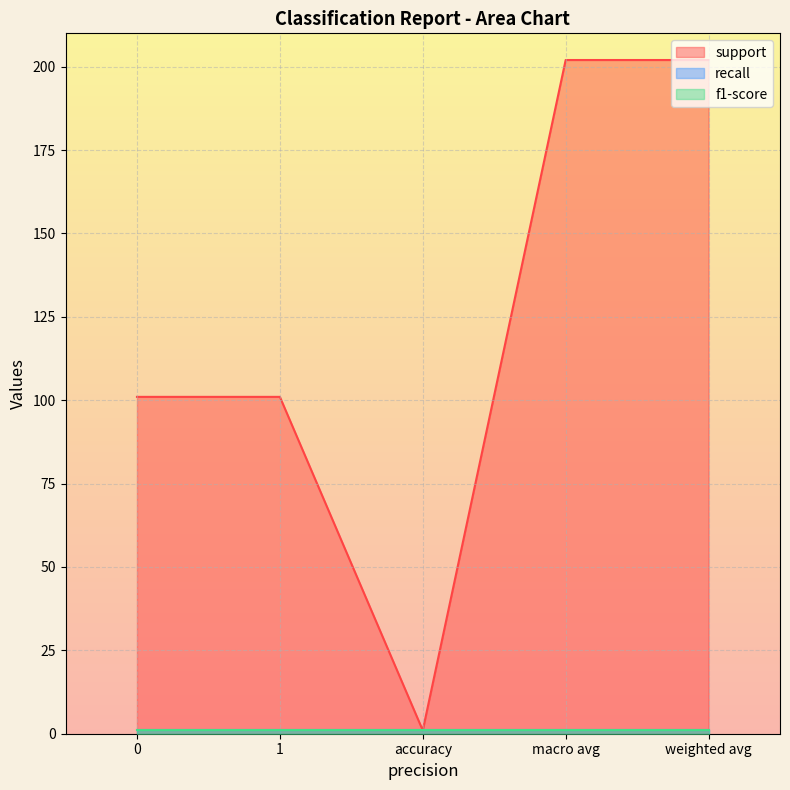

What is the maximum value for f1-score?

1